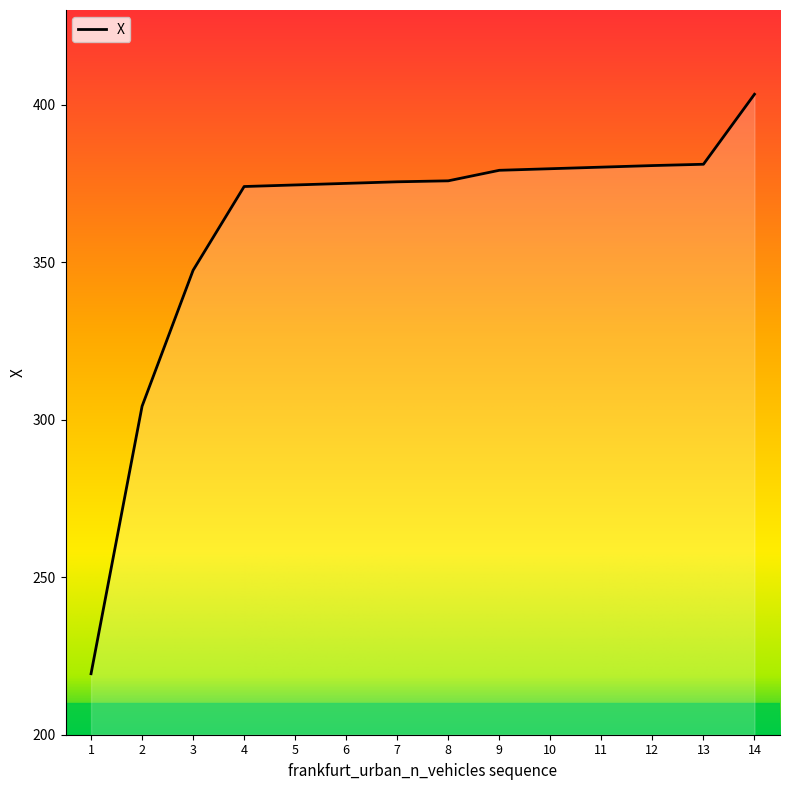

What is the maximum value shown in the chart?

403.3